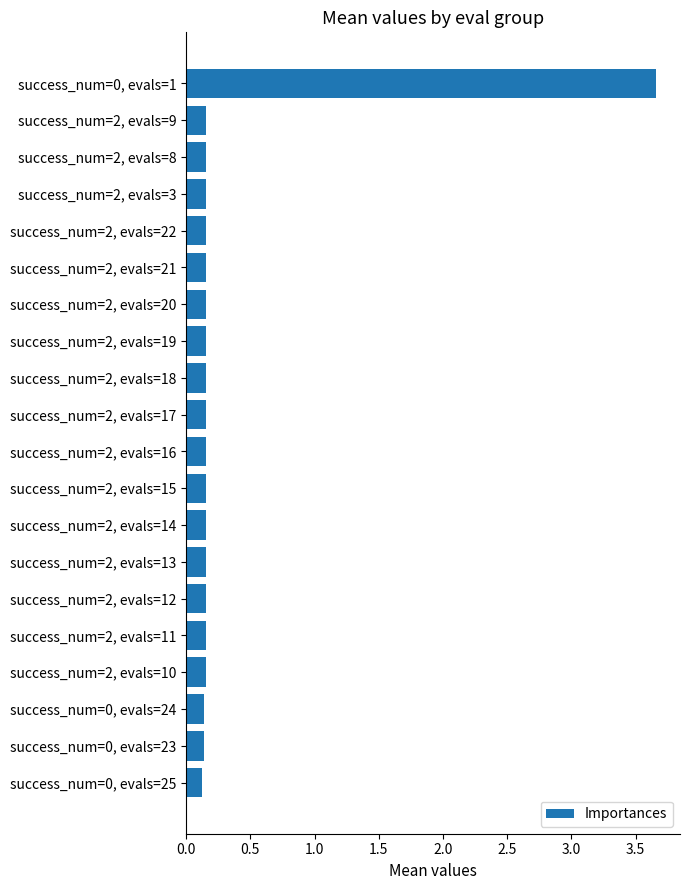

How many bars are there in total?

20